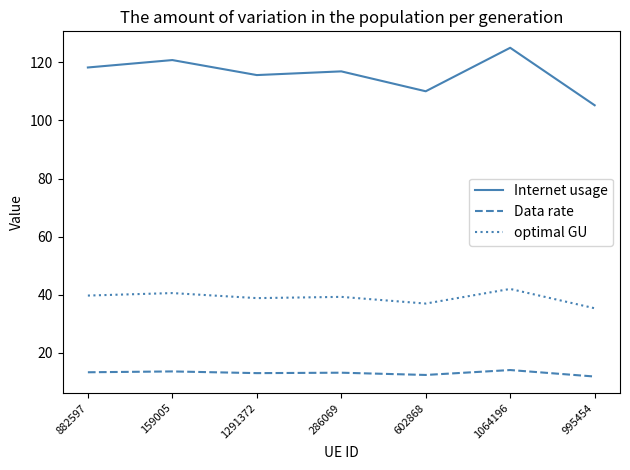

List the series in order of their overall mean, lowest first.

Data rate, optimal GU, Internet usage